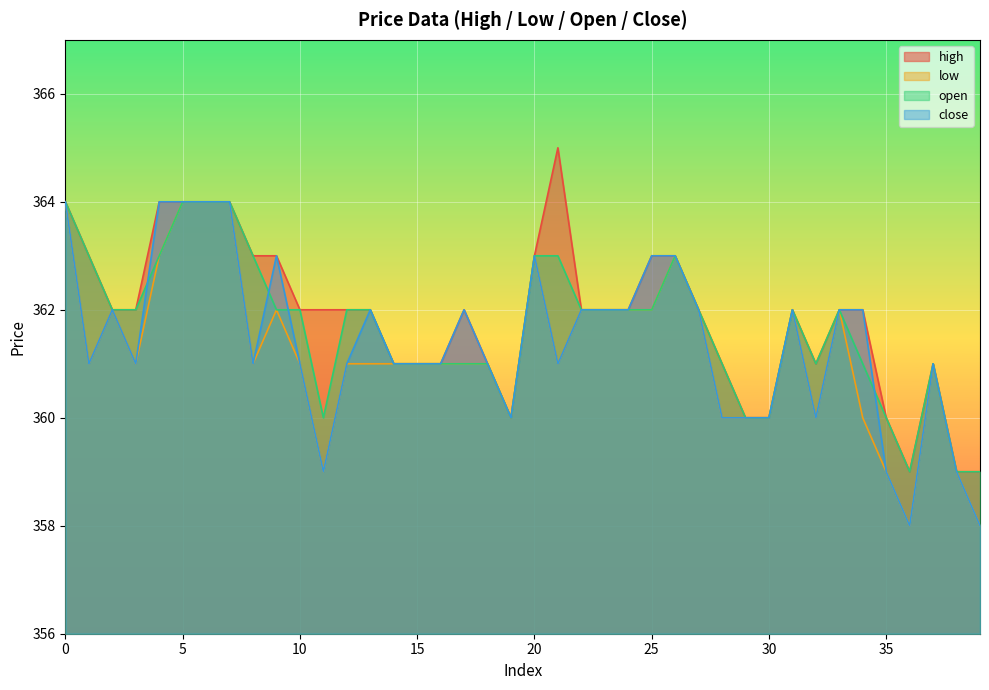

At which category does high reach its first local peak?

17